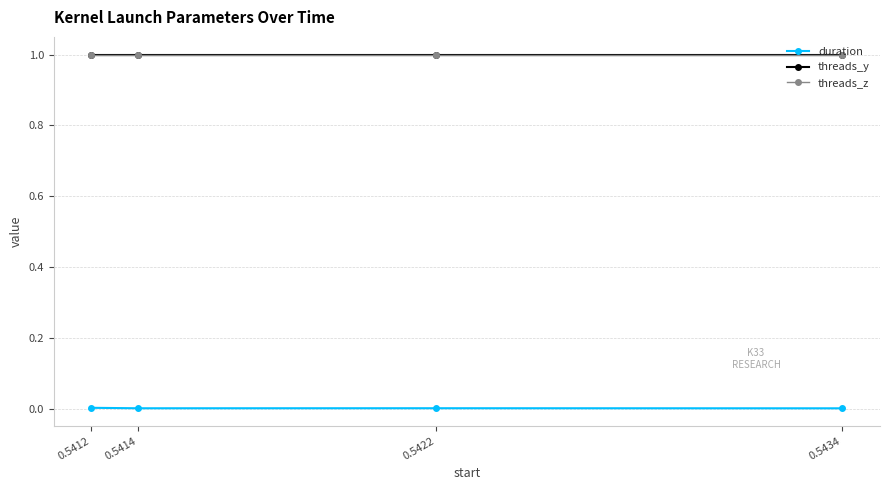

Does the chart have visible grid lines?

Yes